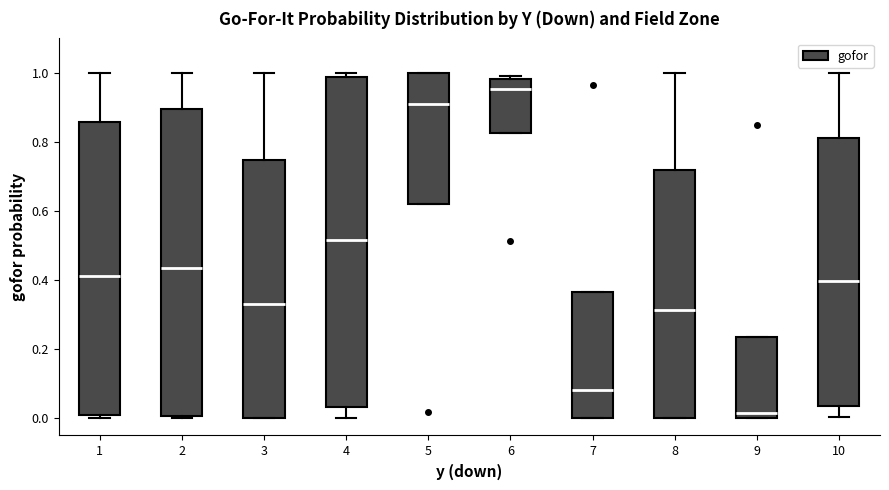

Reading left to right, read every box against the y-axis: the position of its median line, the range the box covers, and the ends of its whiskers. The values are not printed on the chart, so give them approximately, as read against the axis.

1: median 0.42, box 0.00 to 0.86, whiskers 0.00 (just below the box's lower edge) to 1.00
2: median 0.44, box 0.00 to 0.90, whiskers 0.00 (just below the box's lower edge) to 1.00
3: median 0.34, box 0.00 to 0.74, whiskers 0.00 to 1.00
4: median 0.52, box 0.04 to 0.98, whiskers 0.00 to 1.00
5: median 0.92, box 0.62 to 1.00, whiskers 0.62 to 1.00
6: median 0.96, box 0.82 to 0.98, whiskers 0.82 to 1.00
7: median 0.08, box 0.00 to 0.36, whiskers 0.00 to 0.36
8: median 0.32, box 0.00 to 0.72, whiskers 0.00 to 1.00
9: median 0.02, box 0.00 to 0.24, whiskers 0.00 to 0.24
10: median 0.40, box 0.04 to 0.82, whiskers 0.00 to 1.00